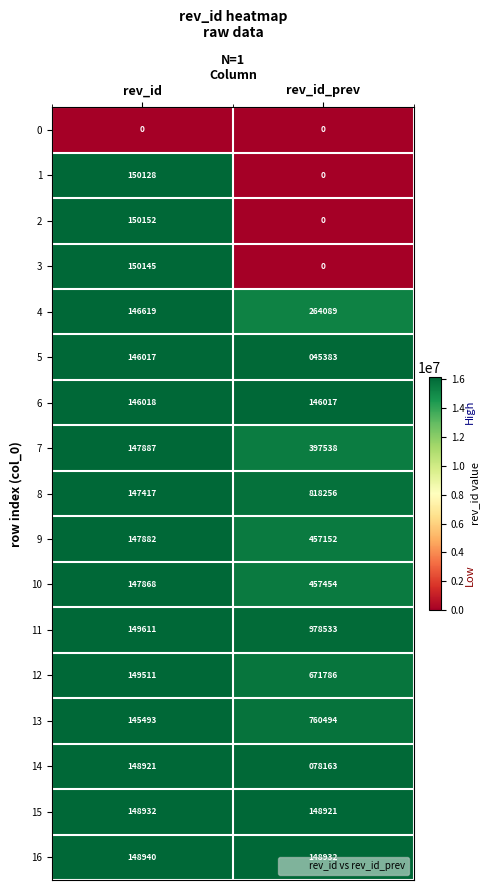

Which series changed the most between rev_id and rev_id_prev?

11